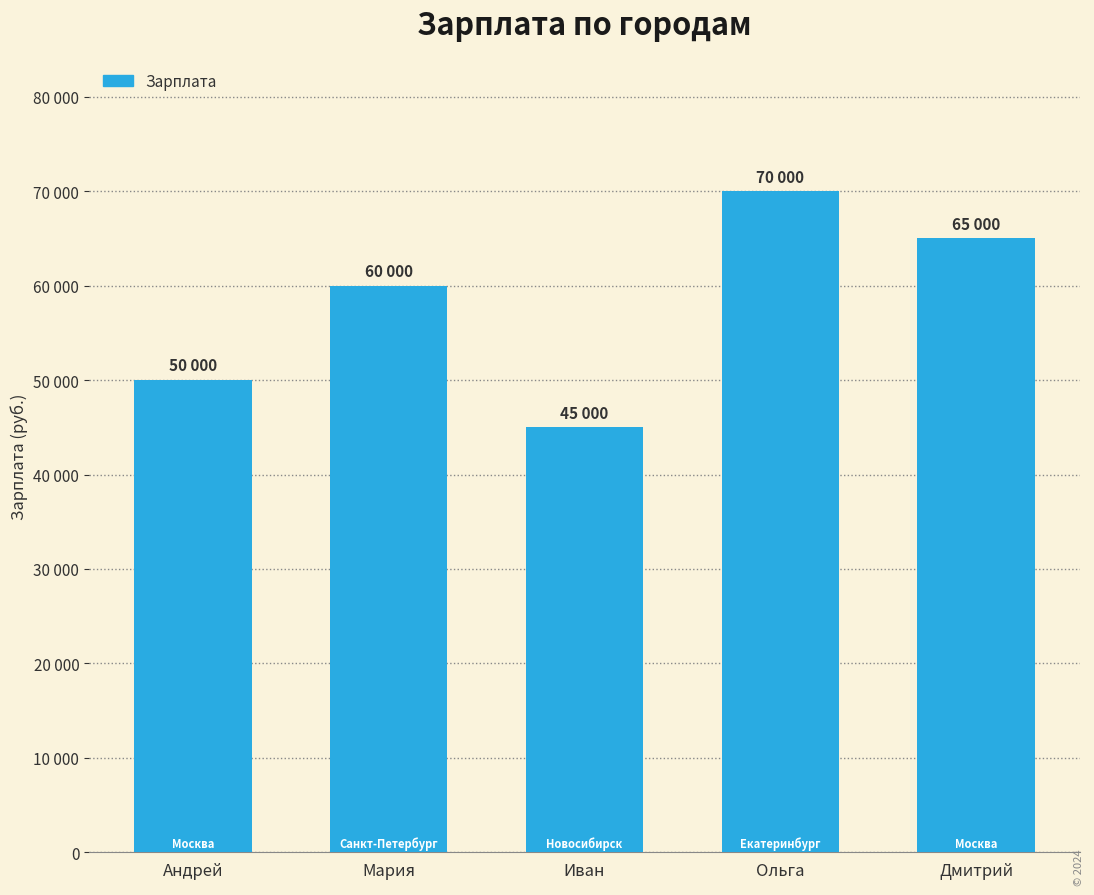

What position from the left is Дмитрий?

5